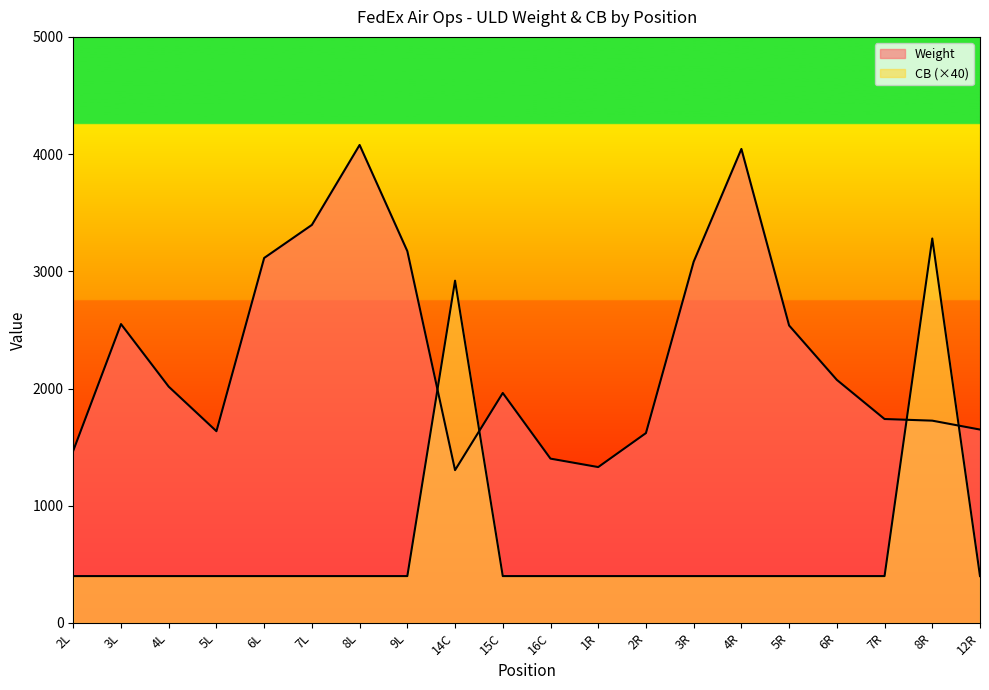

How many values in the Weight series are below 2016?

10